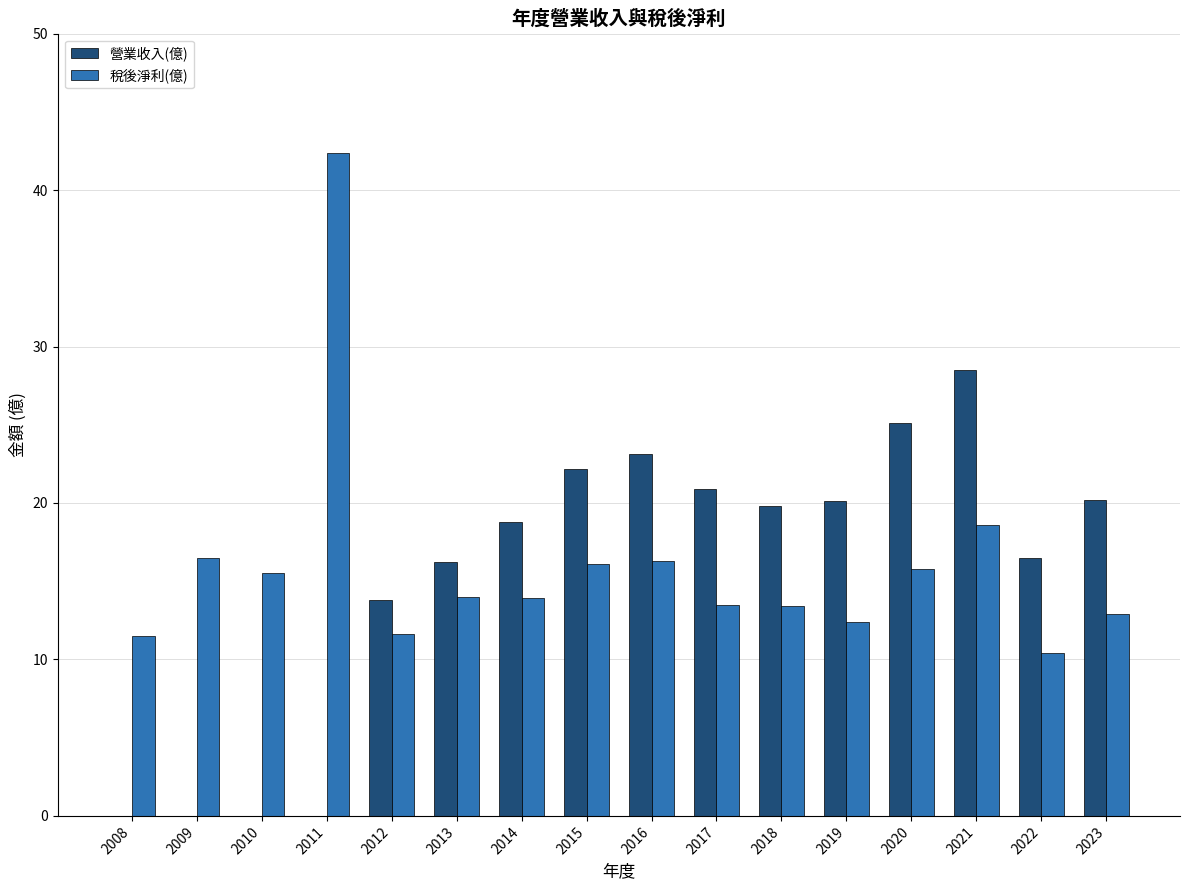

How many categories are shown in the chart?

16